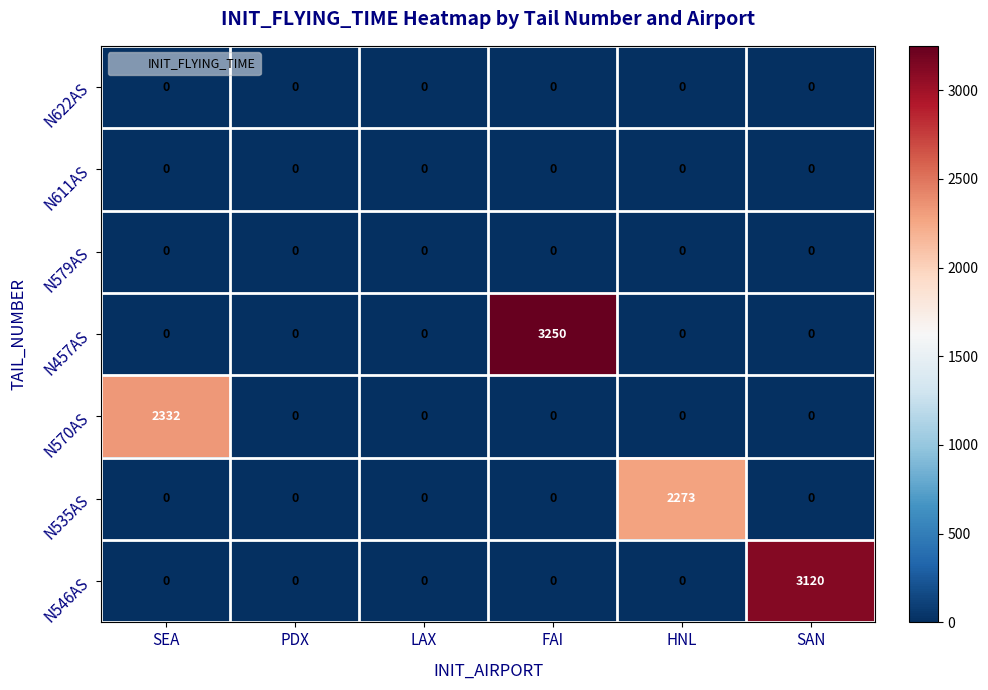

At how many categories does at least one series exceed 1364?

4